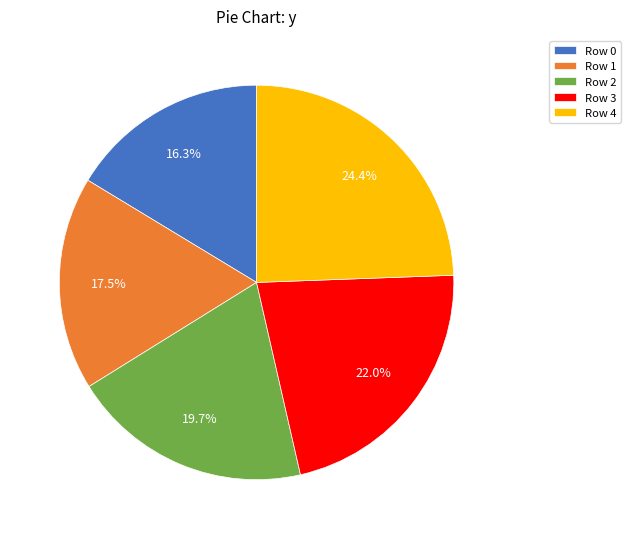

Is there a majority slice in this chart?

No